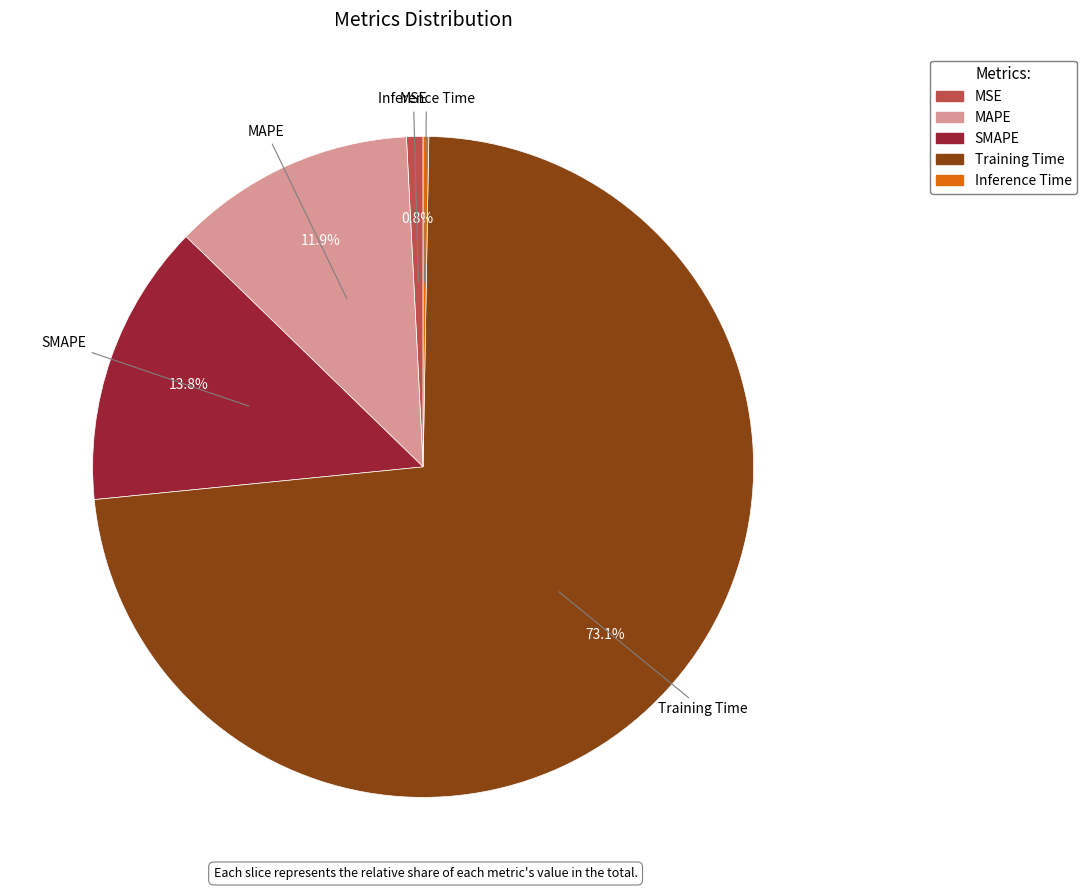

Is it true that SMAPE is 6% of the pie?

False